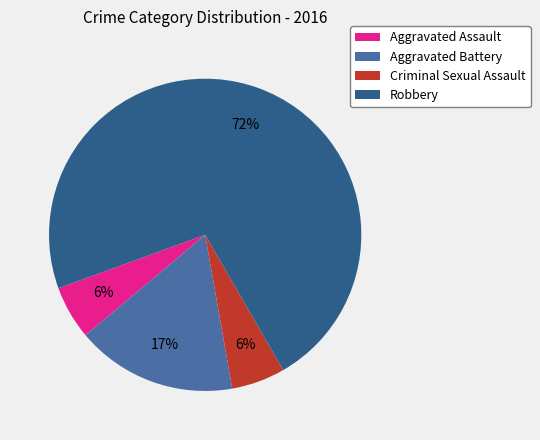

Which category accounts for the majority?

Robbery